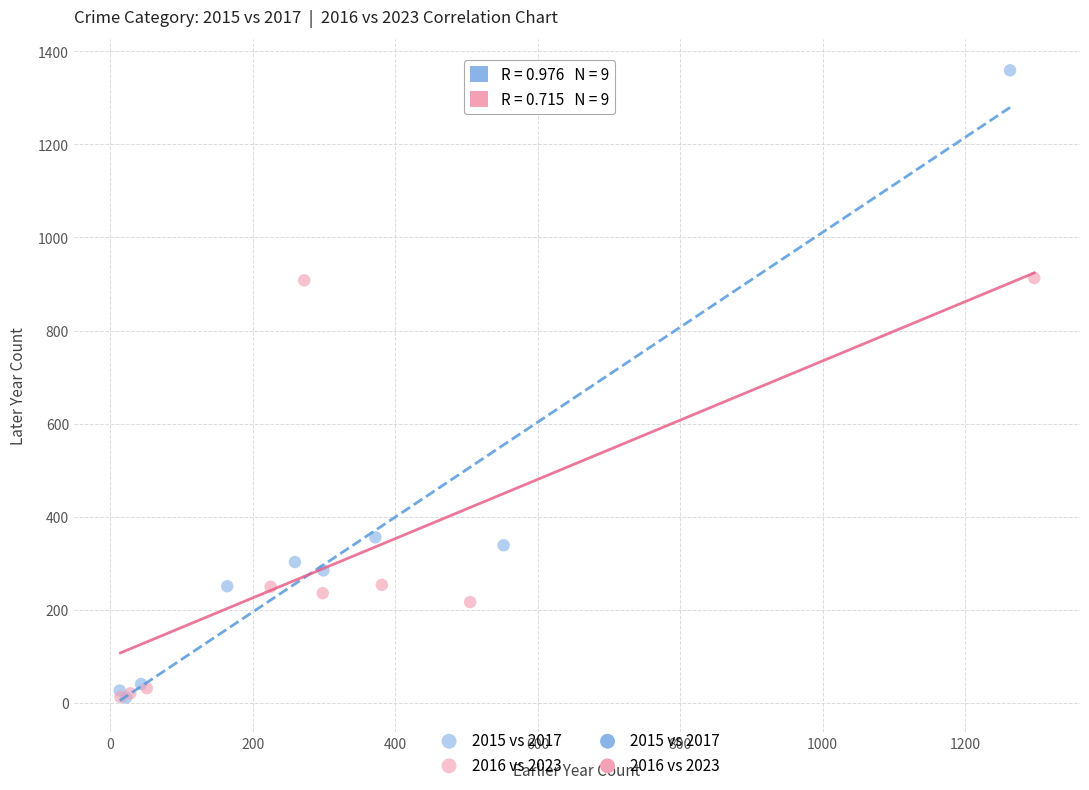

Which series has the widest spread of Y values?

2015 vs 2017